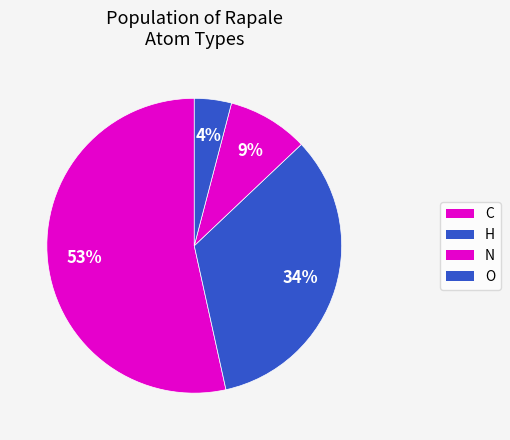

How many segments does this pie chart have?

4